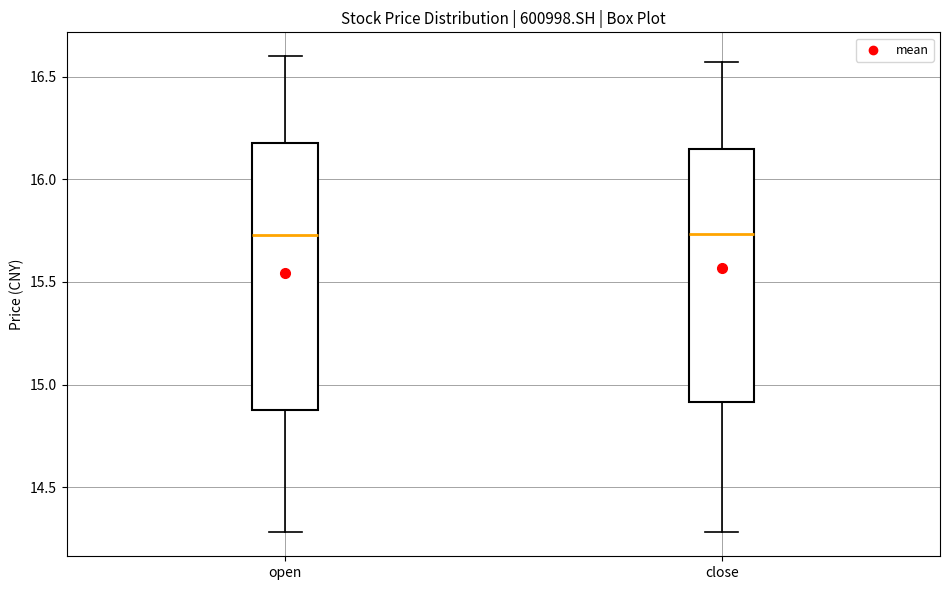

Where does the lower whisker of the box for close end on the y-axis? The values are not printed on the chart, so give them approximately, as read against the axis.

14.30